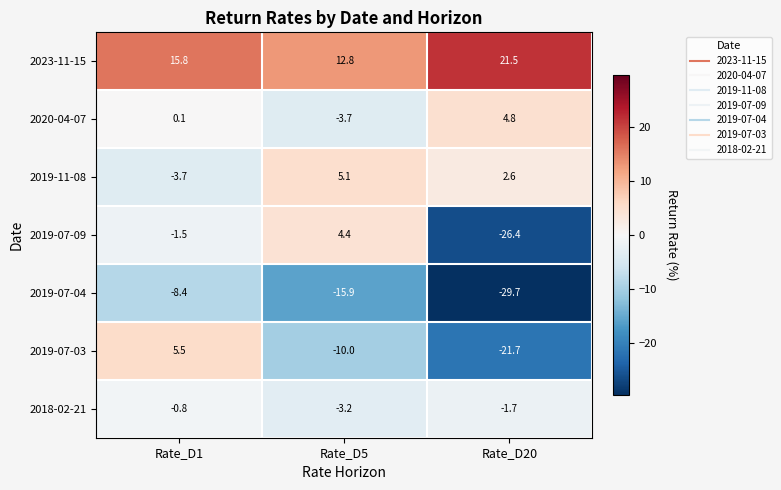

Rank the series by their maximum value, from lowest to highest.

2019-07-04, 2018-02-21, 2019-07-09, 2020-04-07, 2019-11-08, 2019-07-03, 2023-11-15